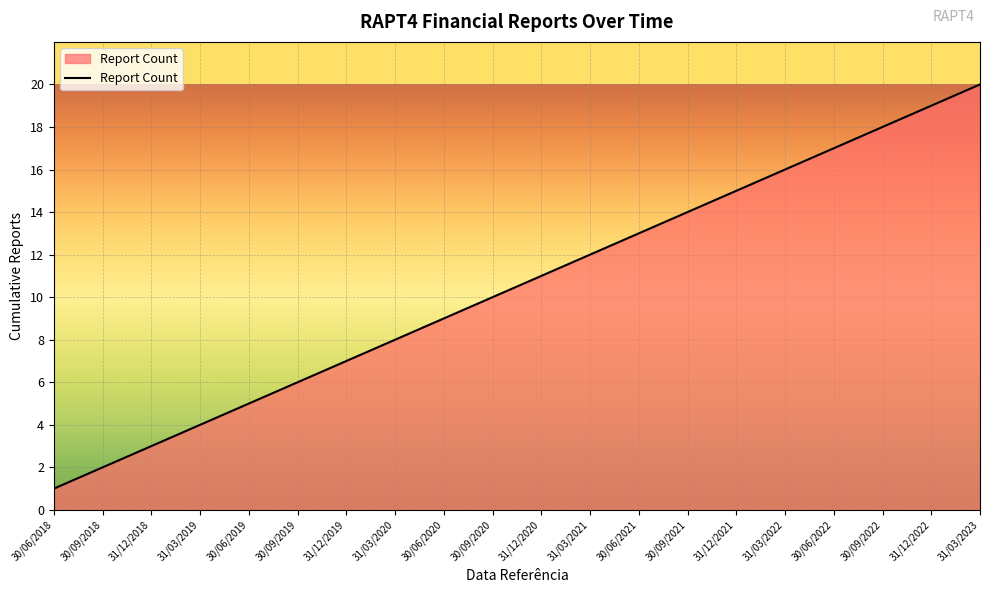

What is the difference between the maximum and minimum values?

19